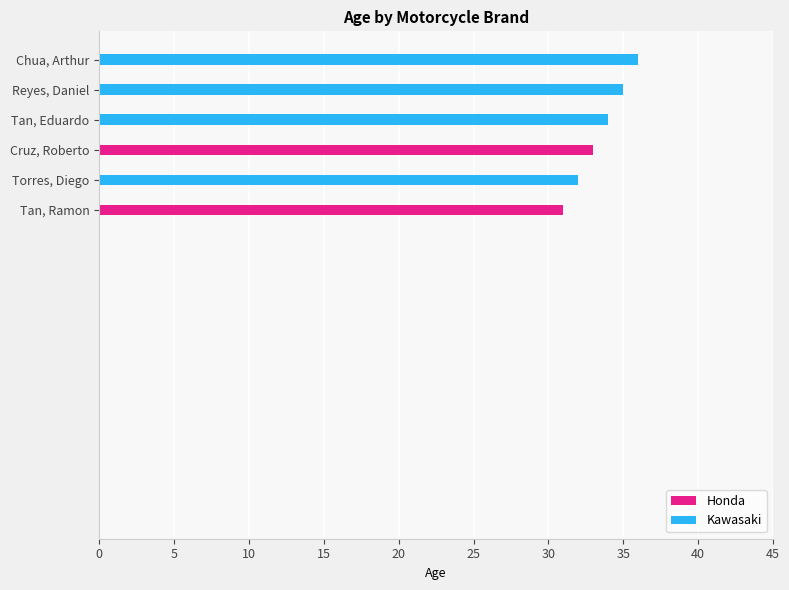

True or false: the data shows 33 at Cruz, Roberto.

True